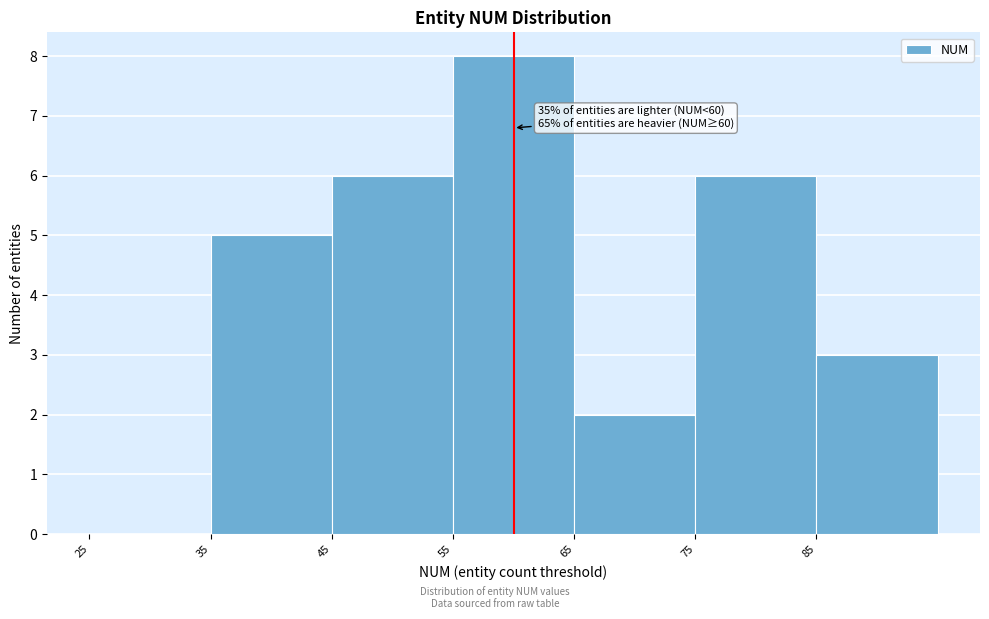

Over which range of the x-axis is the bar tallest?

55 to 65